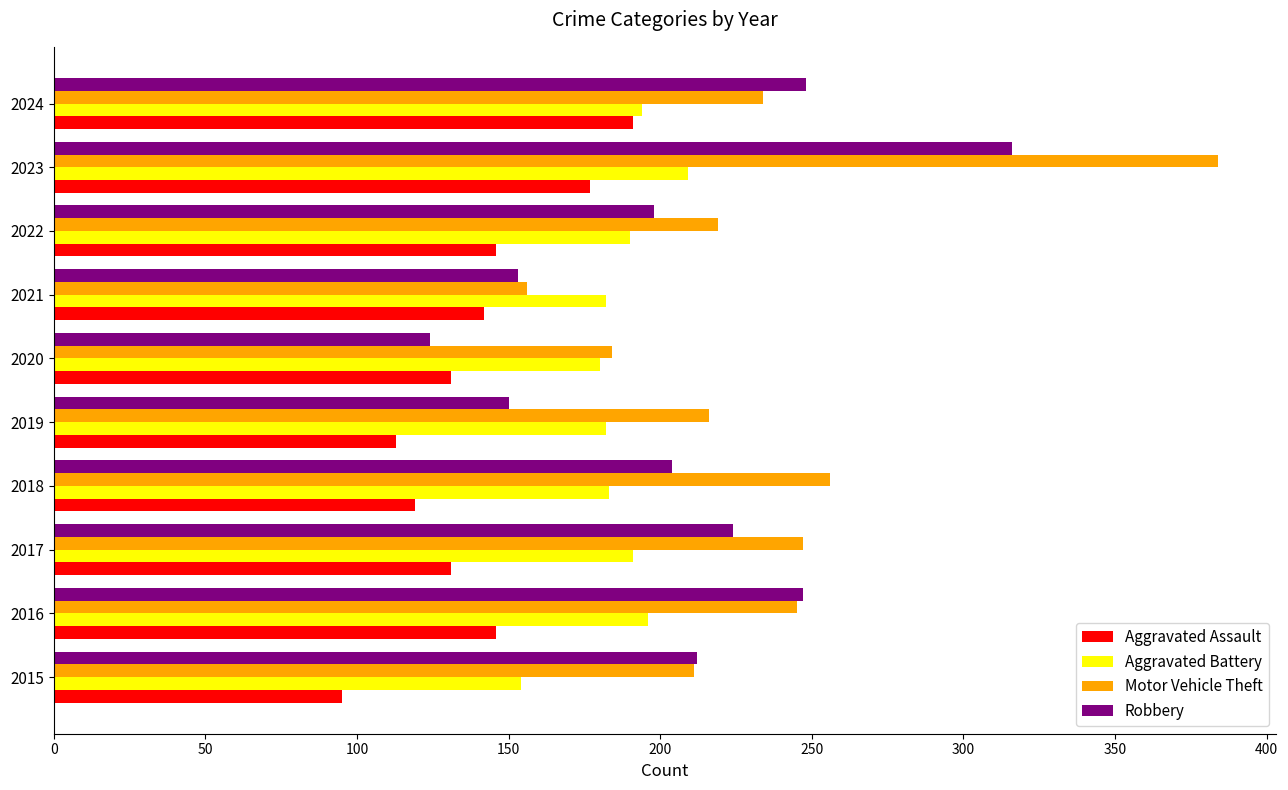

What is the spread (max minus min) of values at 2022?

73